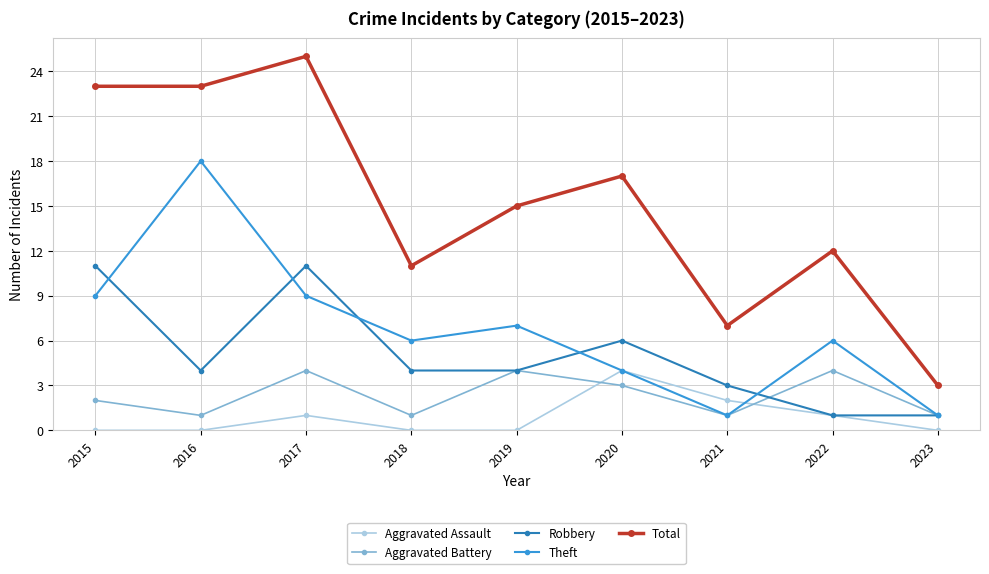

Reading left to right, list all the values displayed in this chart.

Aggravated Assault: 2015=0	2016=0	2017=1	2018=0	2019=0	2020=4	2021=2	2022=1	2023=0
Aggravated Battery: 2015=2	2016=1	2017=4	2018=1	2019=4	2020=3	2021=1	2022=4	2023=1
Robbery: 2015=11	2016=4	2017=11	2018=4	2019=4	2020=6	2021=3	2022=1	2023=1
Theft: 2015=9	2016=18	2017=9	2018=6	2019=7	2020=4	2021=1	2022=6	2023=1
Total: 2015=23	2016=23	2017=25	2018=11	2019=15	2020=17	2021=7	2022=12	2023=3